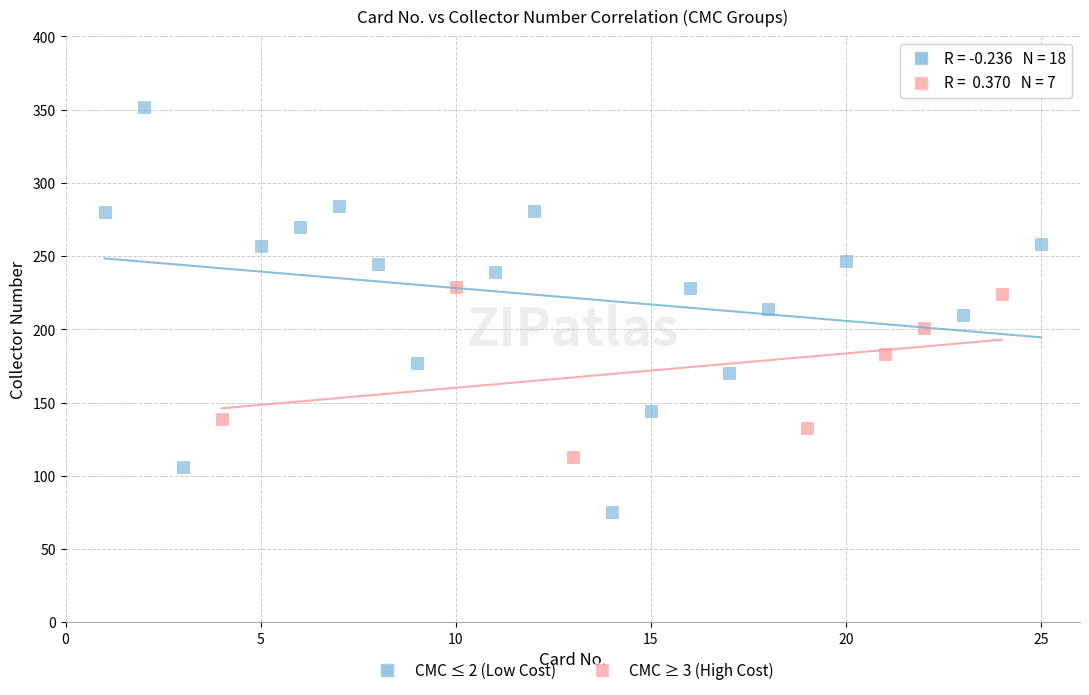

Which series reaches the maximum Y coordinate?

CMC ≤ 2 (Low Cost)